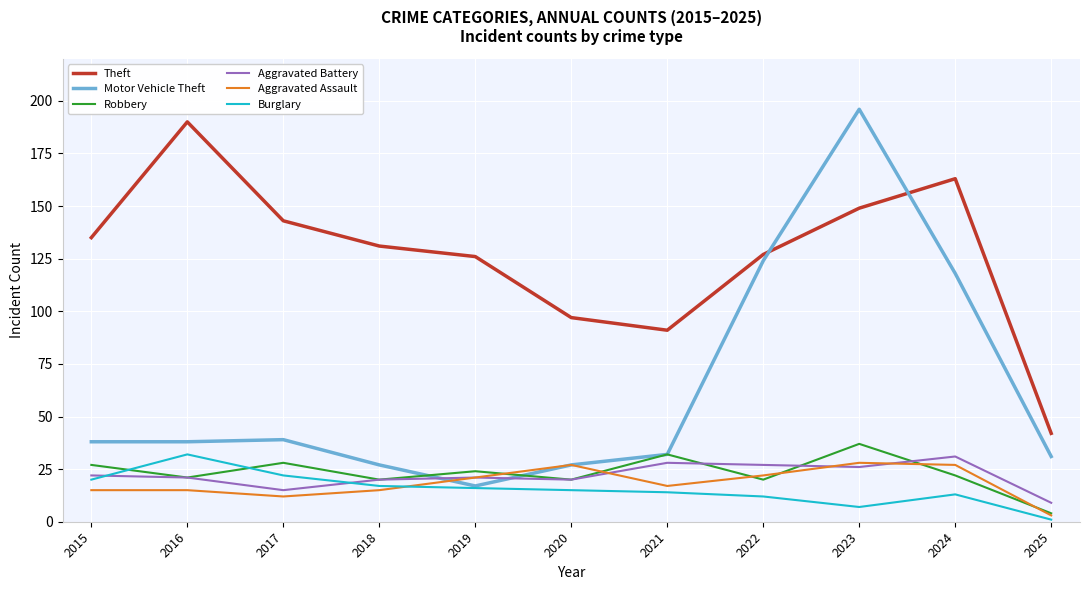

In Robbery, how many points are higher than both neighbors (excluding endpoints)?

4